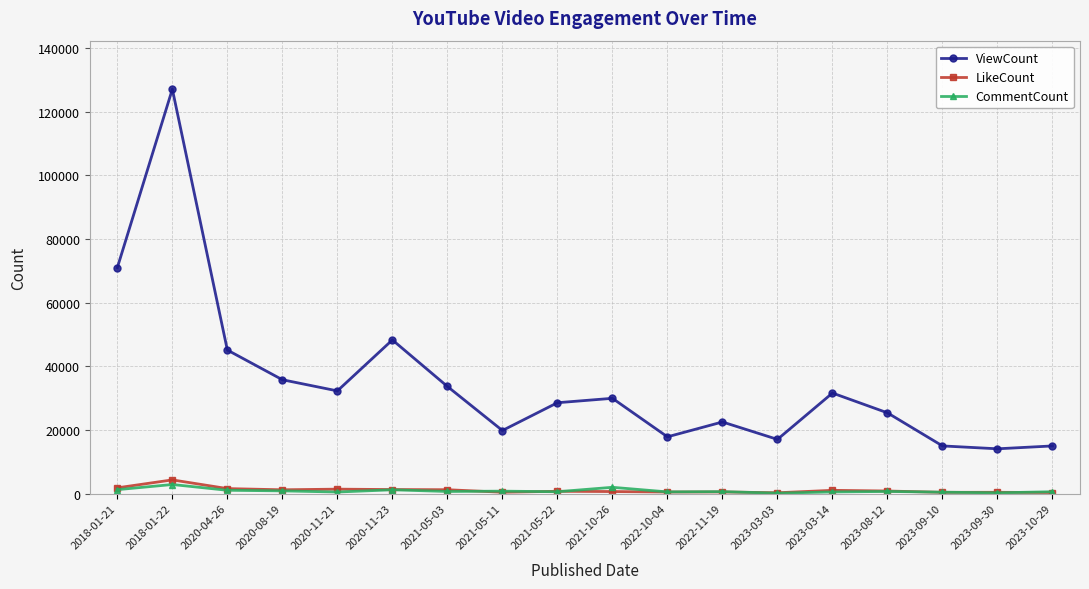

True or false: ViewCount and CommentCount intersect in this chart.

False